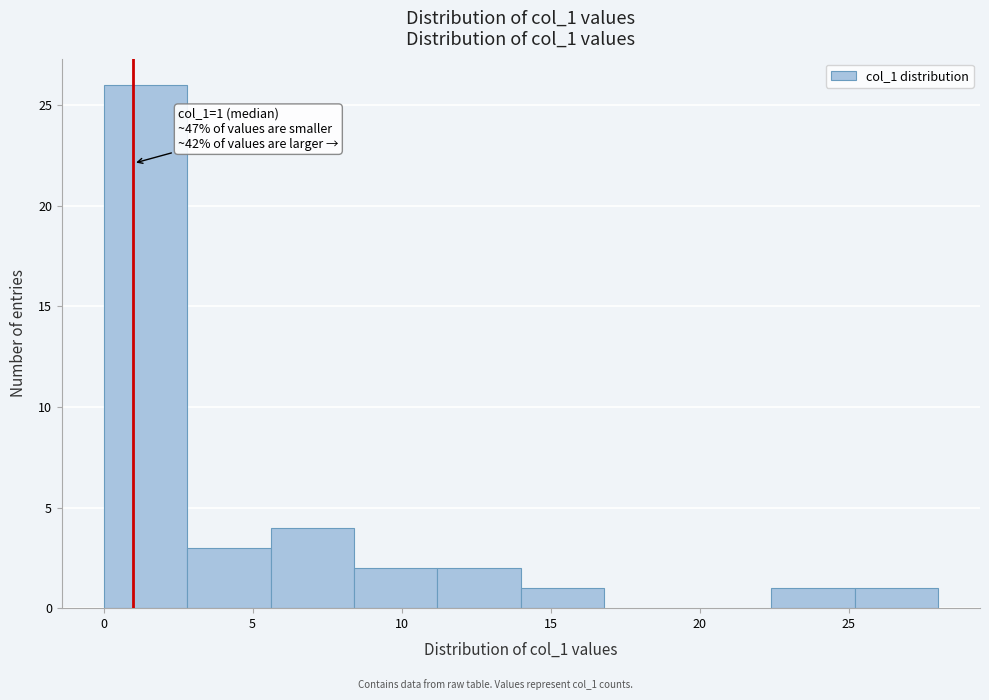

Over which range of the x-axis is the bar tallest?

0.0 to 2.8